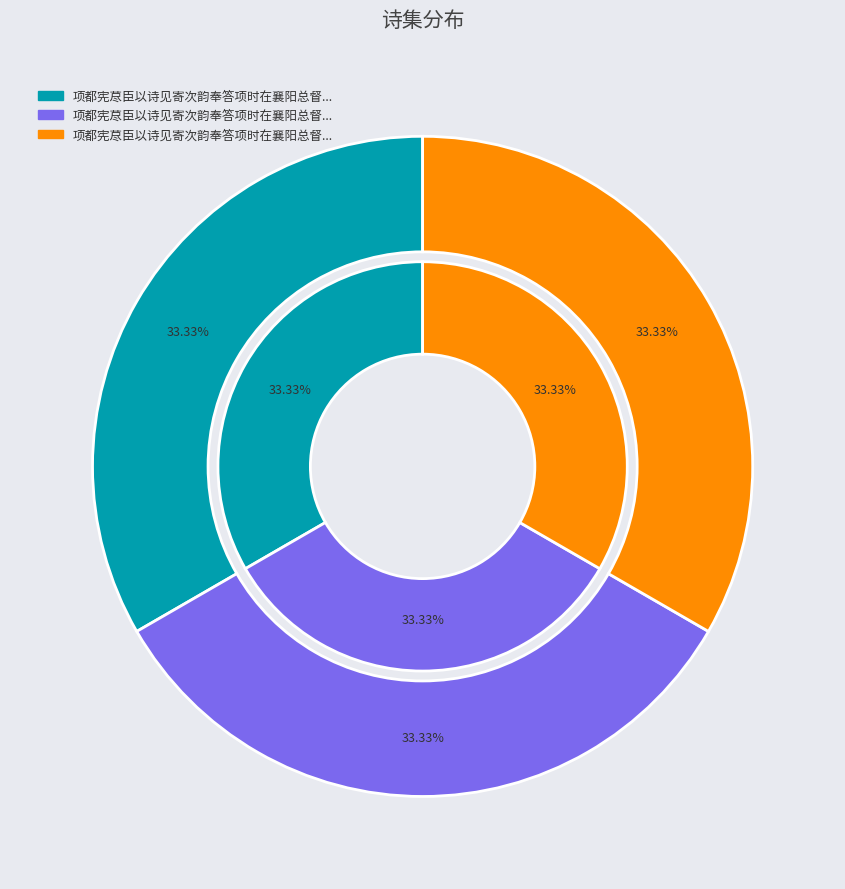

To the nearest percent, what is the combined percentage of 项都宪荩臣以诗见寄次韵奉答项时在襄阳总督军务 其三 and 项都宪荩臣以诗见寄次韵奉答项时在襄阳总督军务 其一?

67%